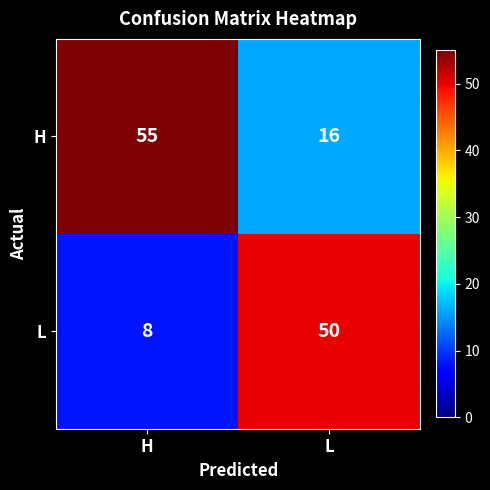

What is the average value of the H series?

36